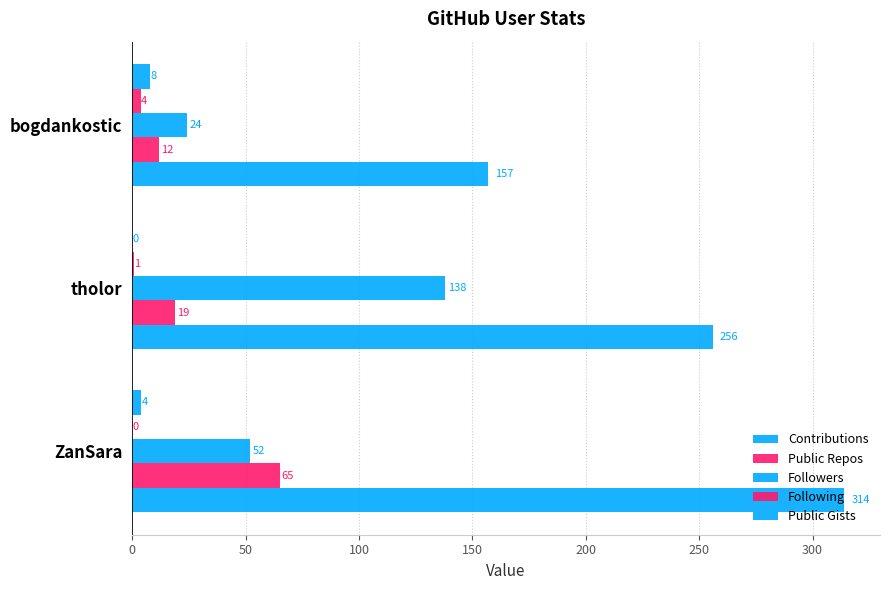

How many series are shown in this chart?

5